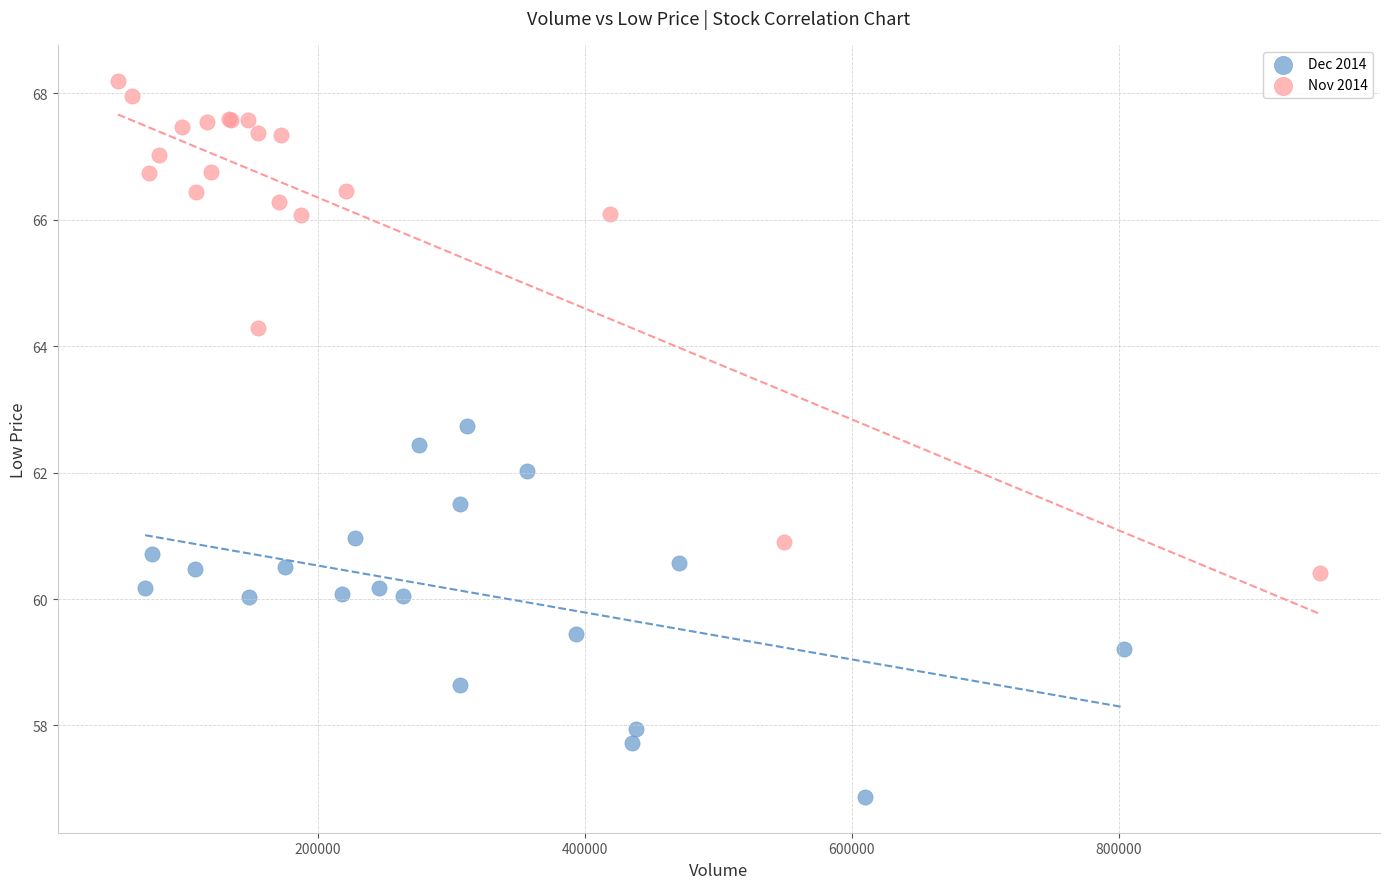

Which series has the largest Y range (max minus min)?

Nov 2014